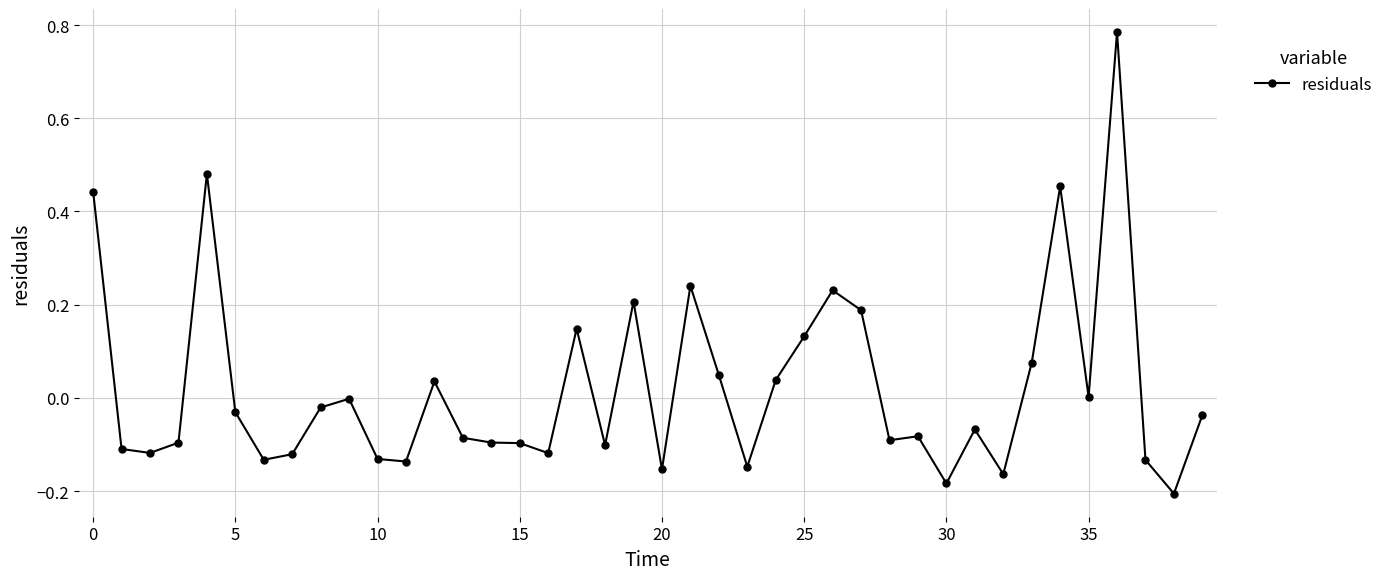

What is the difference between the maximum and minimum values?

1.0